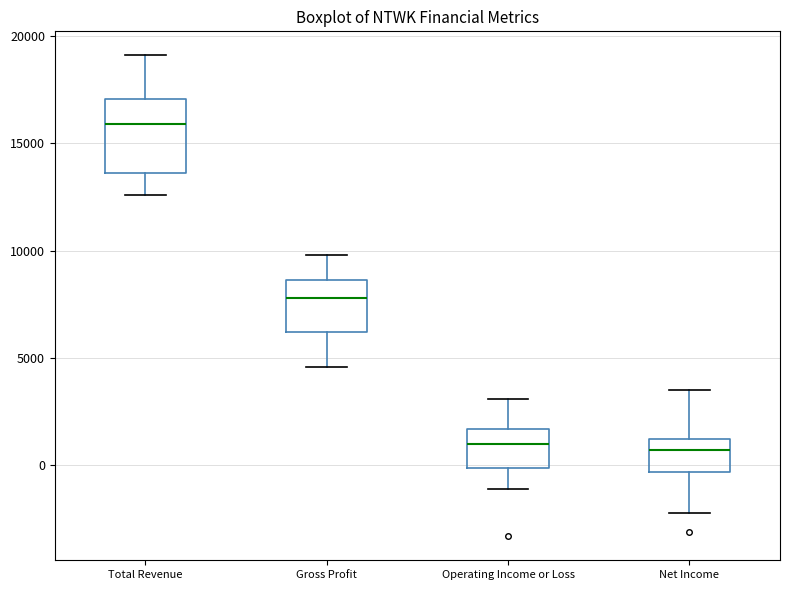

Reading left to right, read every box against the y-axis: the position of its median line, the range the box covers, and the ends of its whiskers. The values are not printed on the chart, so give them approximately, as read against the axis.

Total Revenue: median 16000, box 13500 to 17000, whiskers 12500 to 19000
Gross Profit: median 8000, box 6000 to 8500, whiskers 4500 to 10000
Operating Income or Loss: median 1000, box 0 to 1500, whiskers -1000 to 3000
Net Income: median 500, box -500 to 1500, whiskers -2000 to 3500